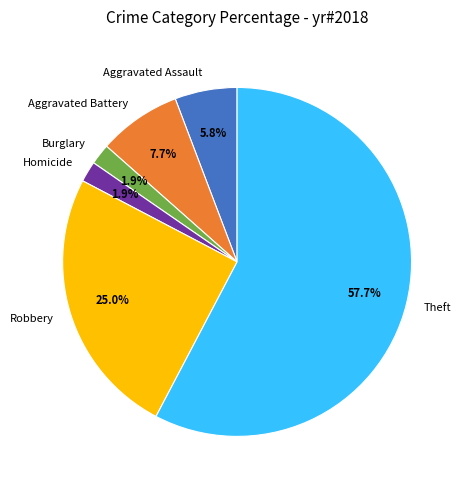

To the nearest percent, what is the average slice percentage?

17%